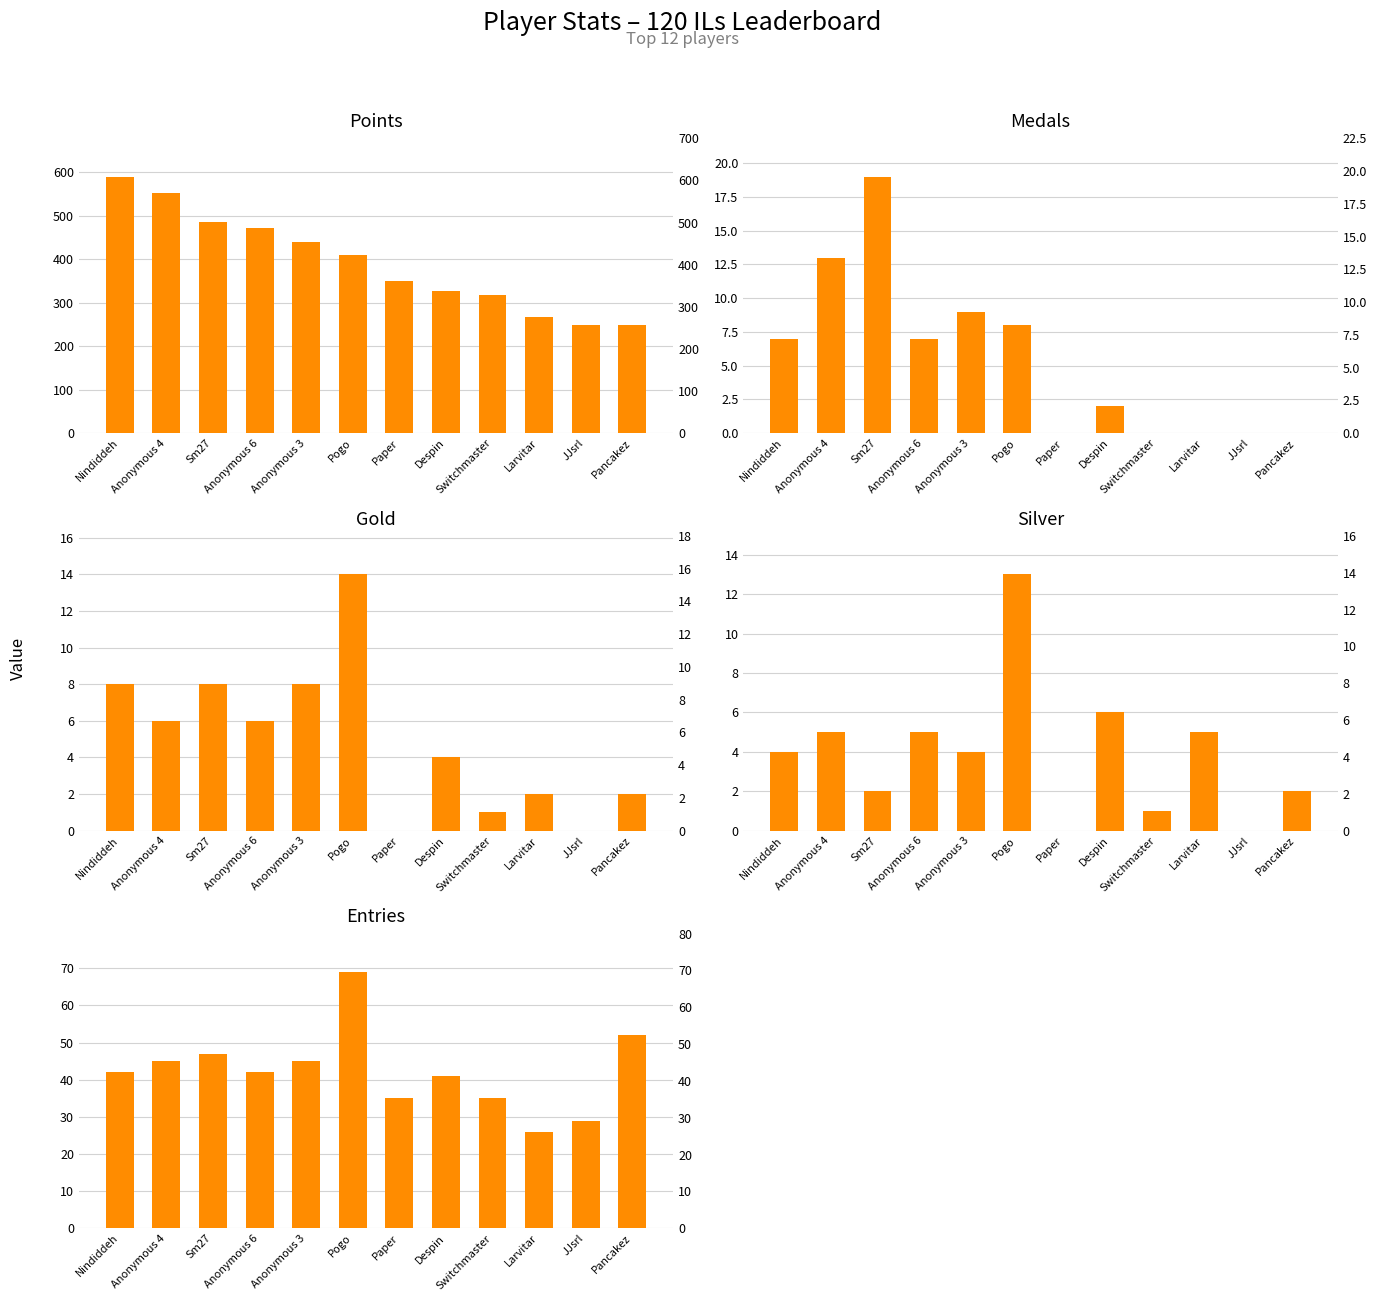

How many data points in Entries are less than 42?

5